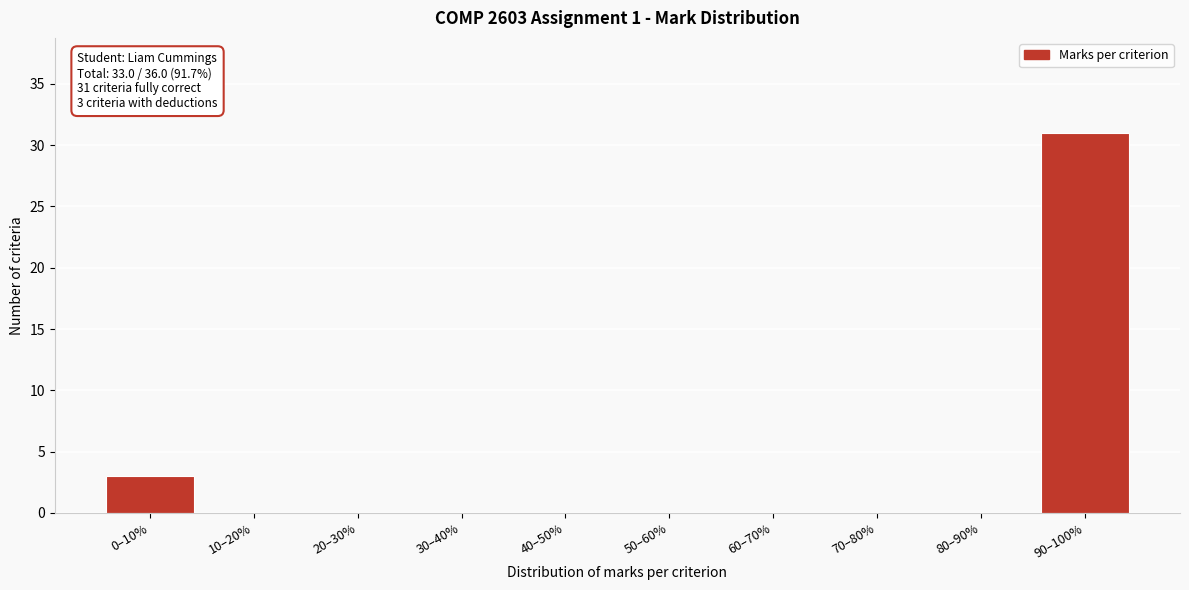

Reading right to left, transcribe all the data shown in this chart.

90–100%=31	80–90%=0	70–80%=0	60–70%=0	50–60%=0	40–50%=0	30–40%=0	20–30%=0	10–20%=0	0–10%=3